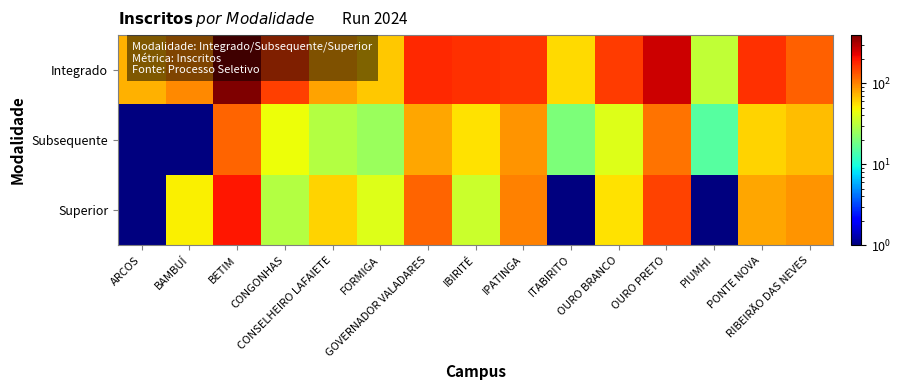

Reading left to right, what are all the values shown in this chart?

Integrado: ARCOS=74.0	BAMBUÍ=97.0	BETIM=394.0	CONGONHAS=153.0	CONSELHEIRO LAFAIETE=82.0	FORMIGA=65.0	GOVERNADOR VALADARES=175.0	IBIRITÉ=168.0	IPATINGA=163.0	ITABIRITO=58.0	OURO BRANCO=156.0	OURO PRETO=263.0	PIUMHI=33.0	PONTE NOVA=167.0	RIBEIRÃO DAS NEVES=124.0
Subsequente: ARCOS=0.5	BAMBUÍ=0.5	BETIM=120.0	CONGONHAS=45.0	CONSELHEIRO LAFAIETE=30.0	FORMIGA=25.0	GOVERNADOR VALADARES=80.0	IBIRITÉ=55.0	IPATINGA=90.0	ITABIRITO=20.0	OURO BRANCO=40.0	OURO PRETO=110.0	PIUMHI=15.0	PONTE NOVA=60.0	RIBEIRÃO DAS NEVES=70.0
Superior: ARCOS=0.5	BAMBUÍ=50.0	BETIM=200.0	CONGONHAS=30.0	CONSELHEIRO LAFAIETE=60.0	FORMIGA=40.0	GOVERNADOR VALADARES=120.0	IBIRITÉ=35.0	IPATINGA=100.0	ITABIRITO=0.5	OURO BRANCO=55.0	OURO PRETO=150.0	PIUMHI=0.5	PONTE NOVA=80.0	RIBEIRÃO DAS NEVES=90.0